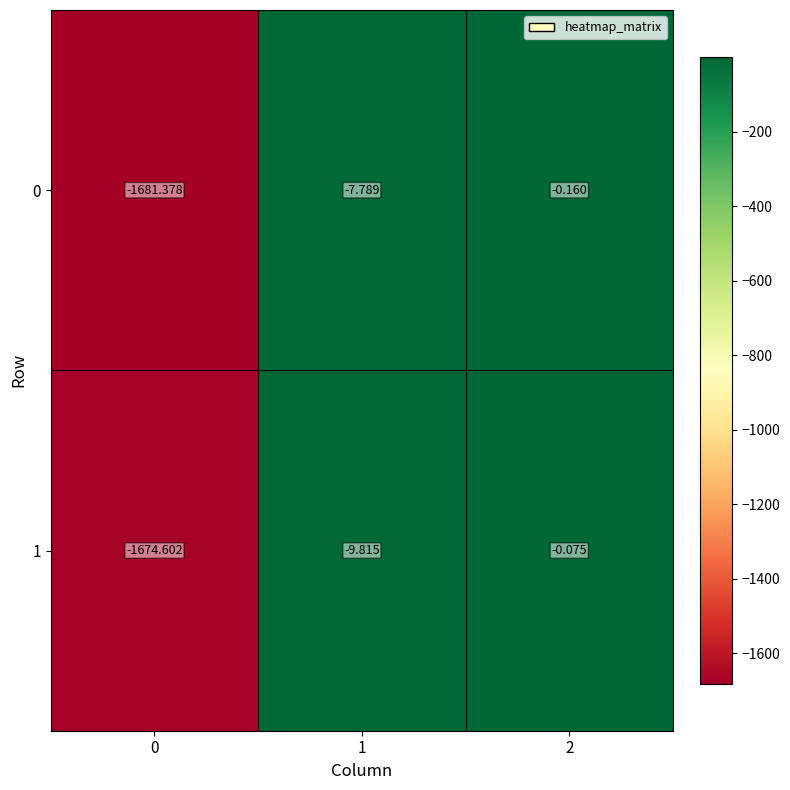

How many distinct data groups are displayed?

2